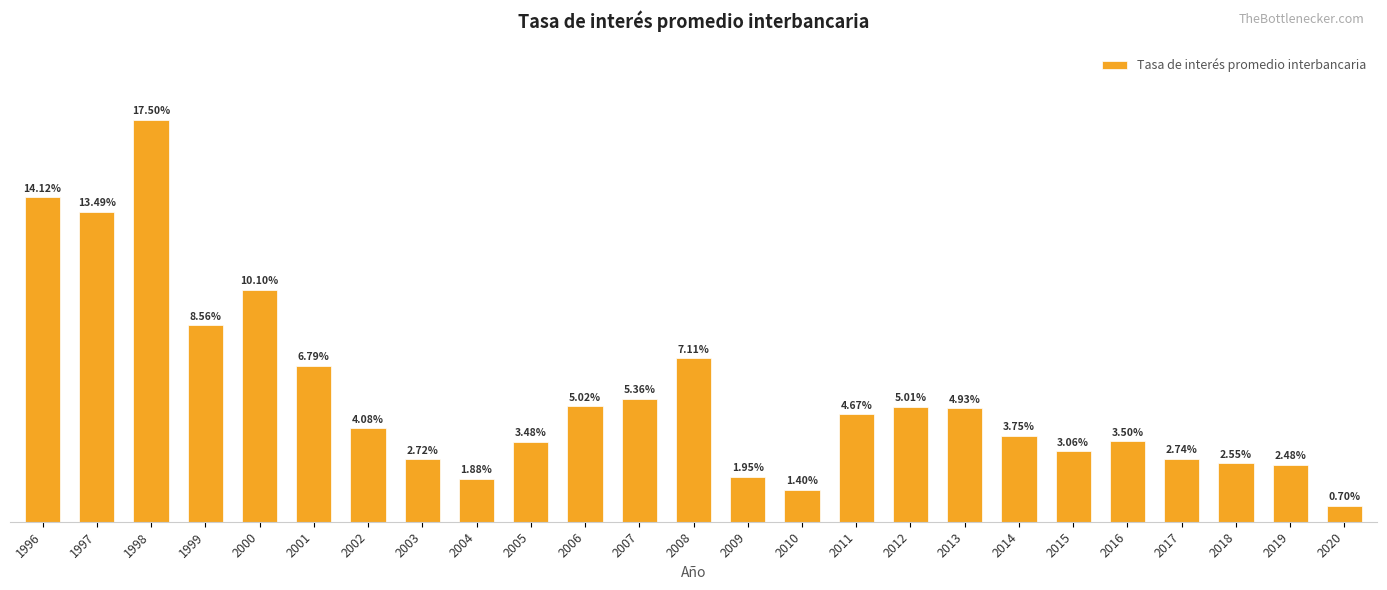

Rank the categories by value from lowest to highest.

2020, 2010, 2004, 2009, 2019, 2018, 2003, 2017, 2015, 2005, 2016, 2014, 2002, 2011, 2013, 2012, 2006, 2007, 2001, 2008, 1999, 2000, 1997, 1996, 1998